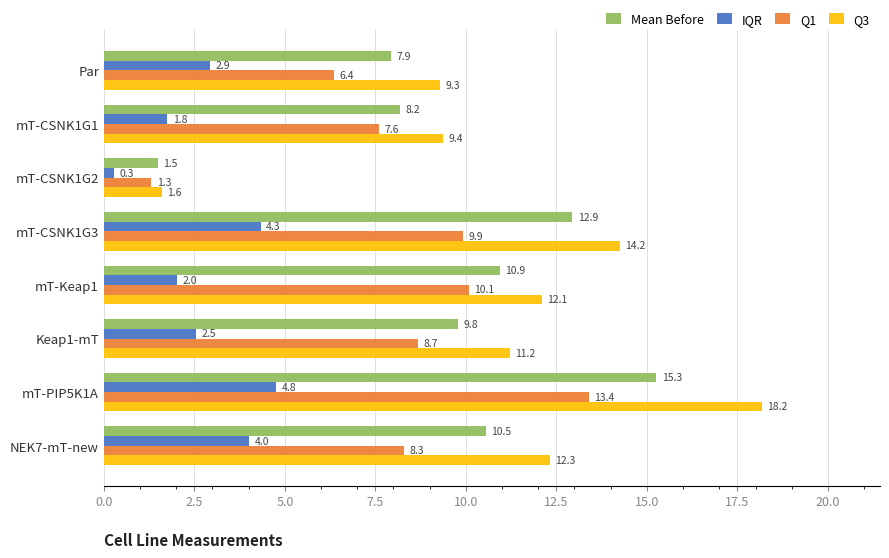

List the labels in order of Q1 value, smallest first.

mT-CSNK1G2, Par, mT-CSNK1G1, NEK7-mT-new, Keap1-mT, mT-CSNK1G3, mT-Keap1, mT-PIP5K1A